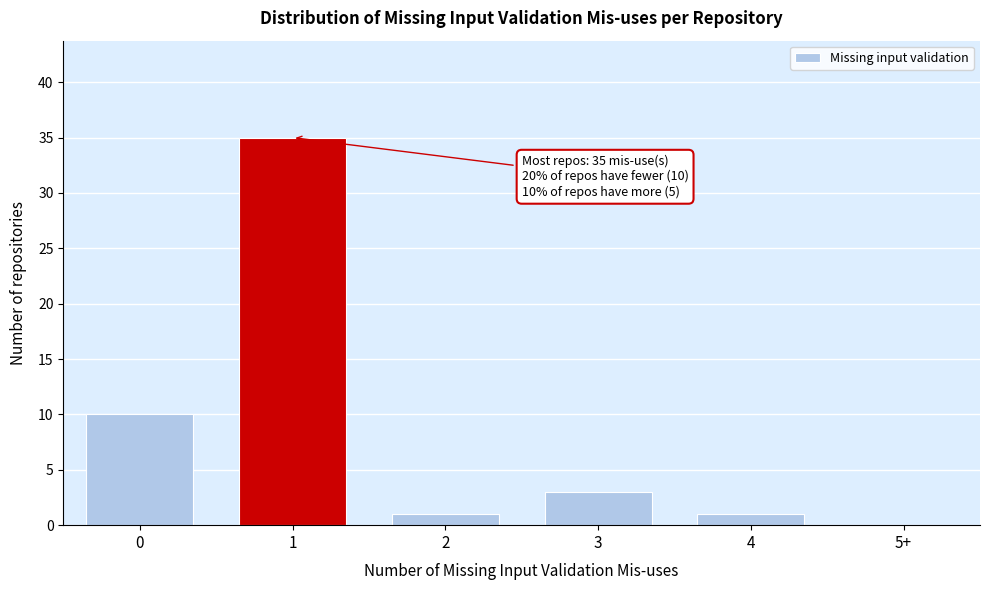

Reading left to right, extract all data points from this chart.

0=10	1=35	2=1	3=3	4=1	5+=0